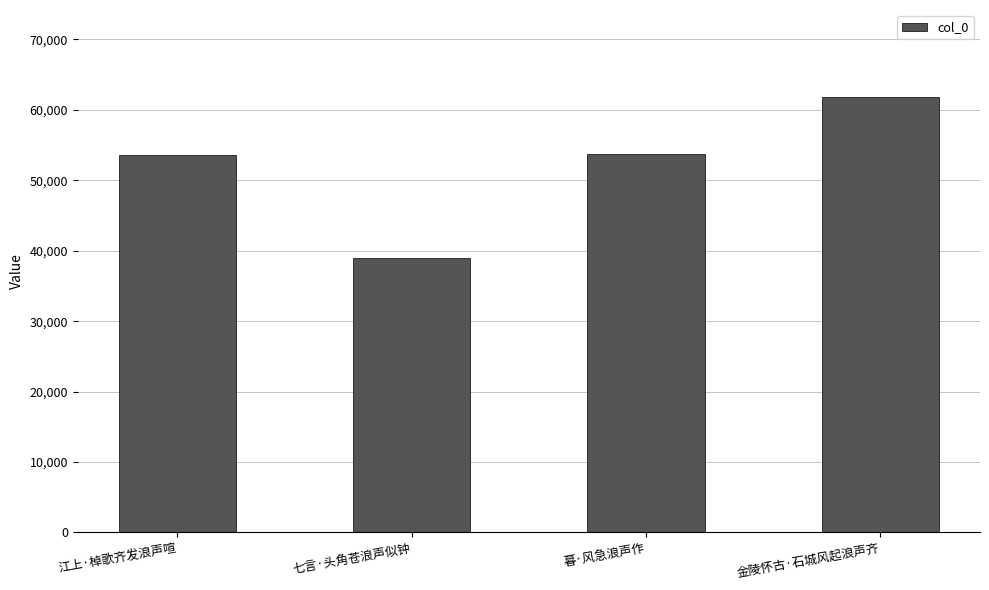

Count the number of data series in this chart.

1